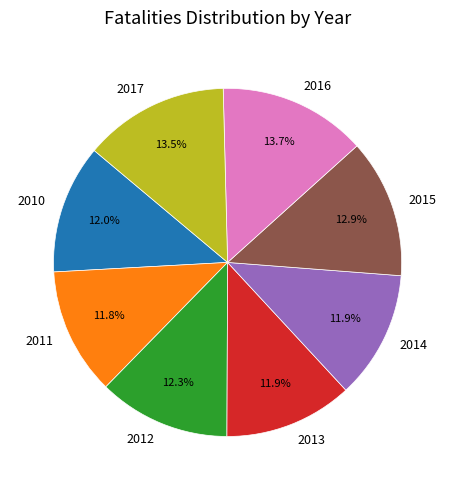

How many segments does this pie chart have?

8